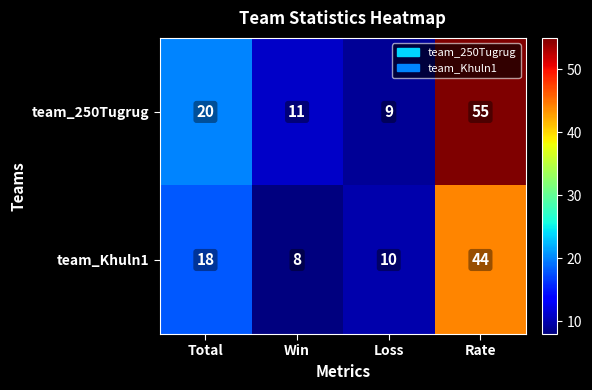

At which label is team_Khuln1 closest to 26?

Total